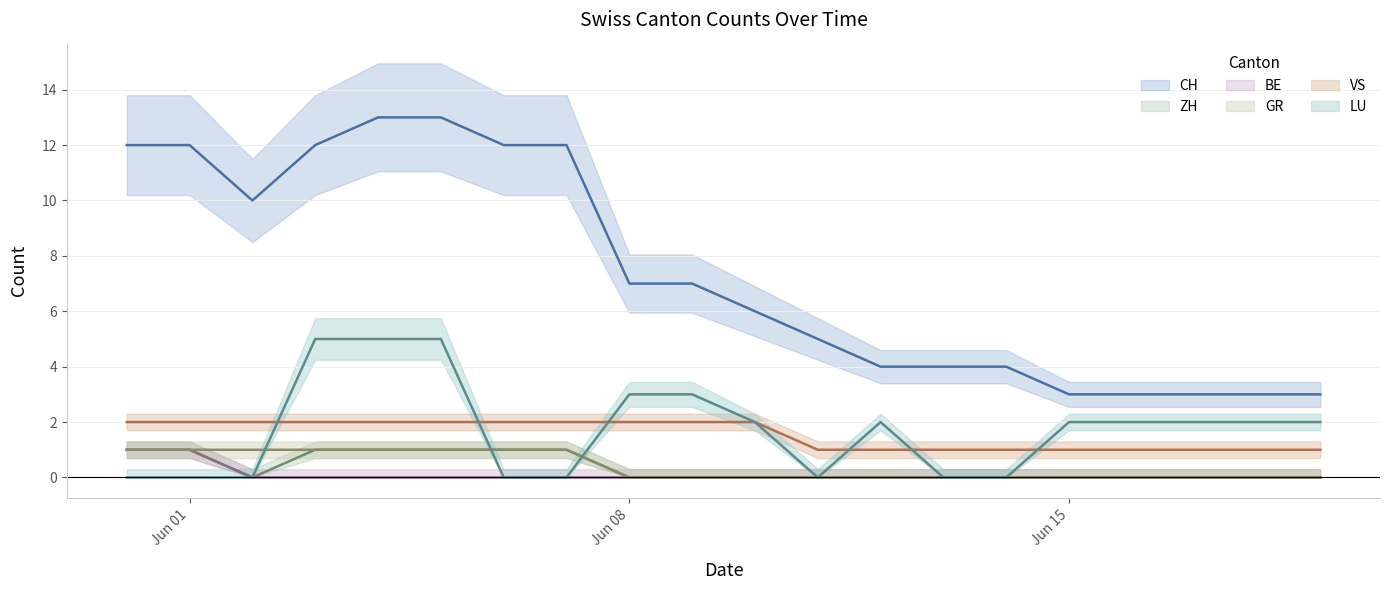

Is it true that CH equals 4 at Jun 08?

False